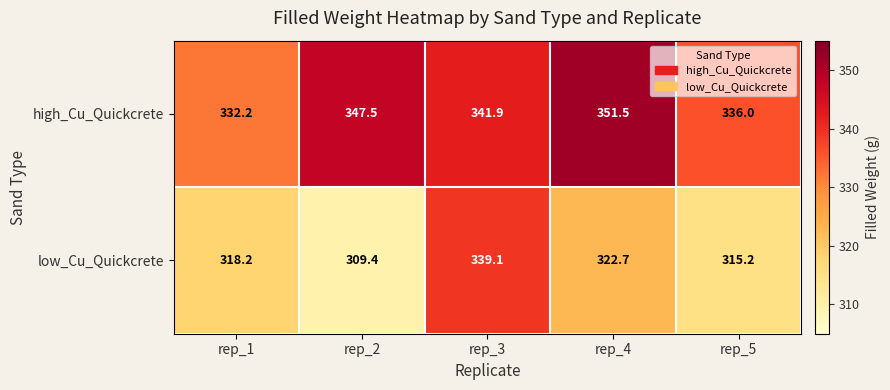

Which series has the widest spread of values?

low_Cu_Quickcrete